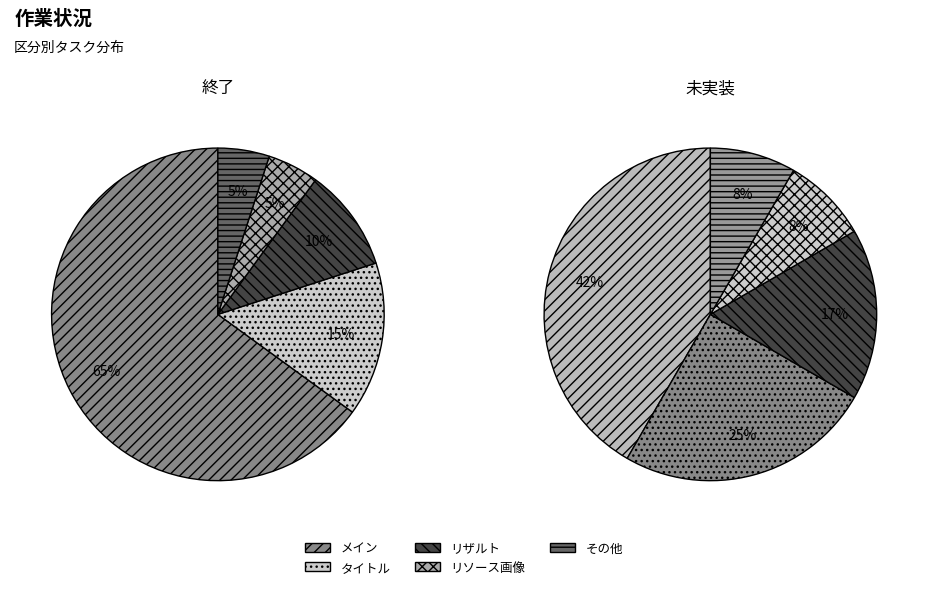

How many segments does this pie chart have?

5